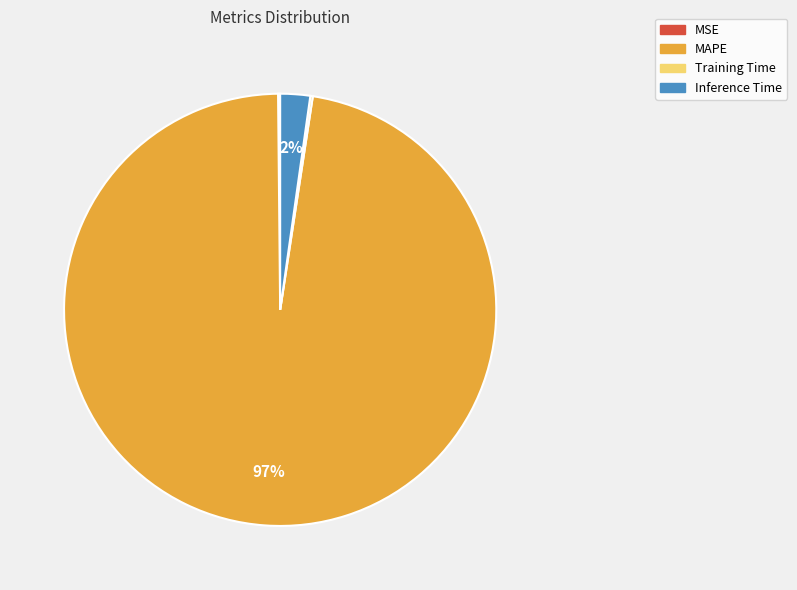

Is it true that MAPE is 90% of the pie?

False